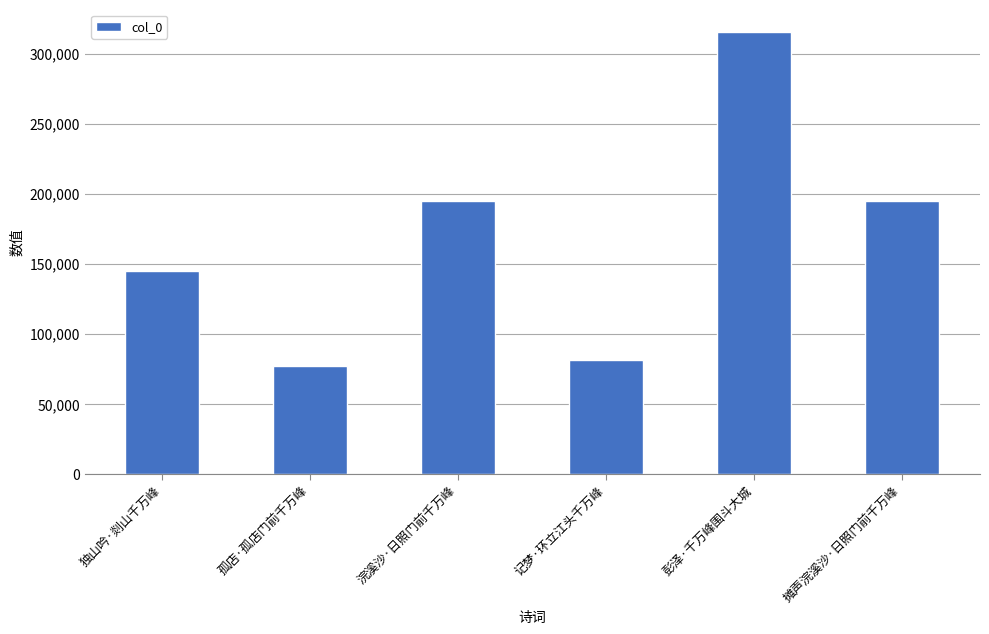

What value does the data have at 孤店·孤店门前千万峰?

77061